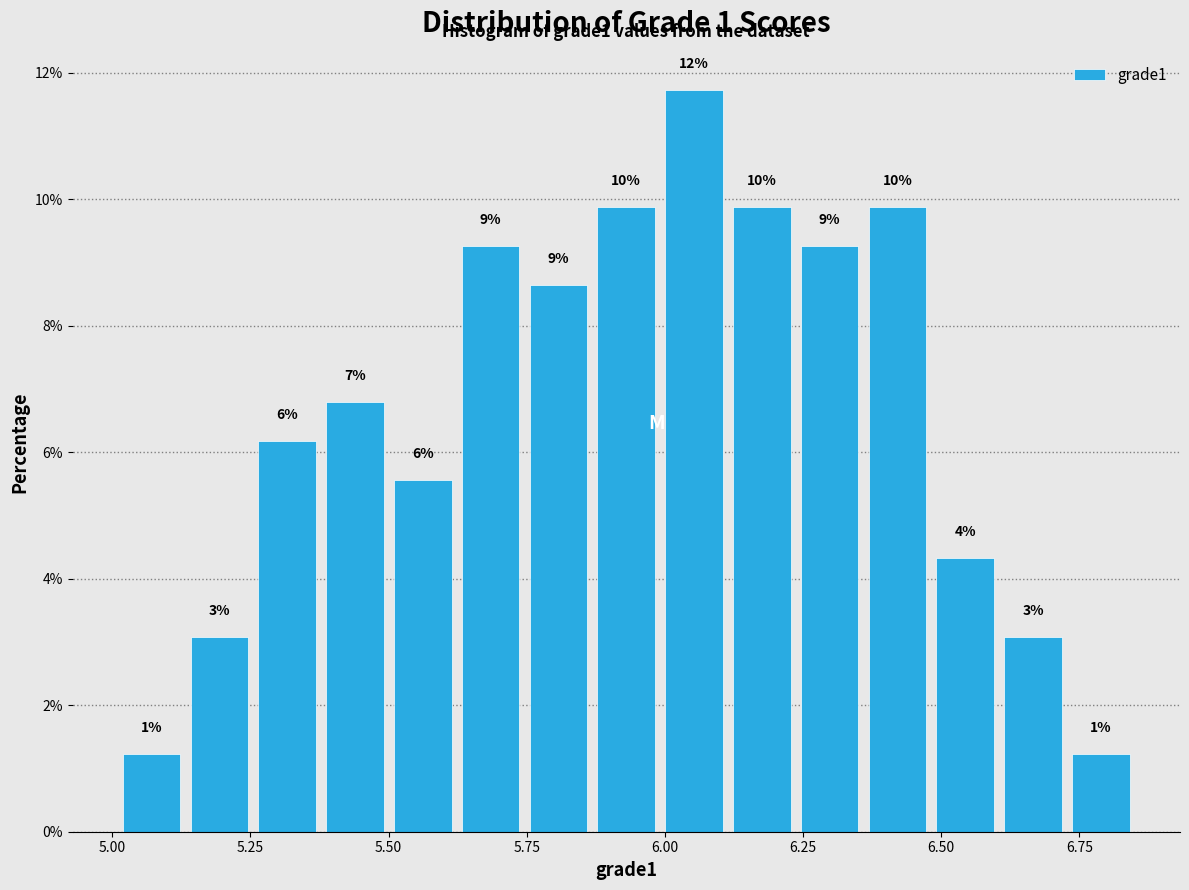

Around what value on the x-axis is the tallest bar? Give the approximate position of its centre, as read against the axis.

6.05